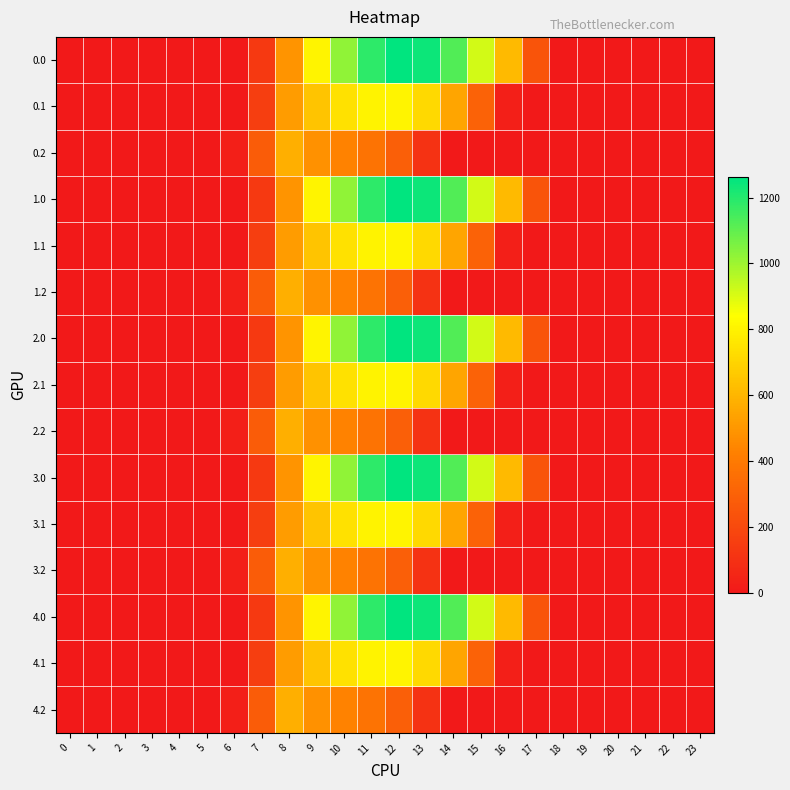

Rank the series at 23 from highest to lowest value.

0.0, 0.1, 0.2, 1.0, 1.1, 1.2, 2.0, 2.1, 2.2, 3.0, 3.1, 3.2, 4.0, 4.1, 4.2